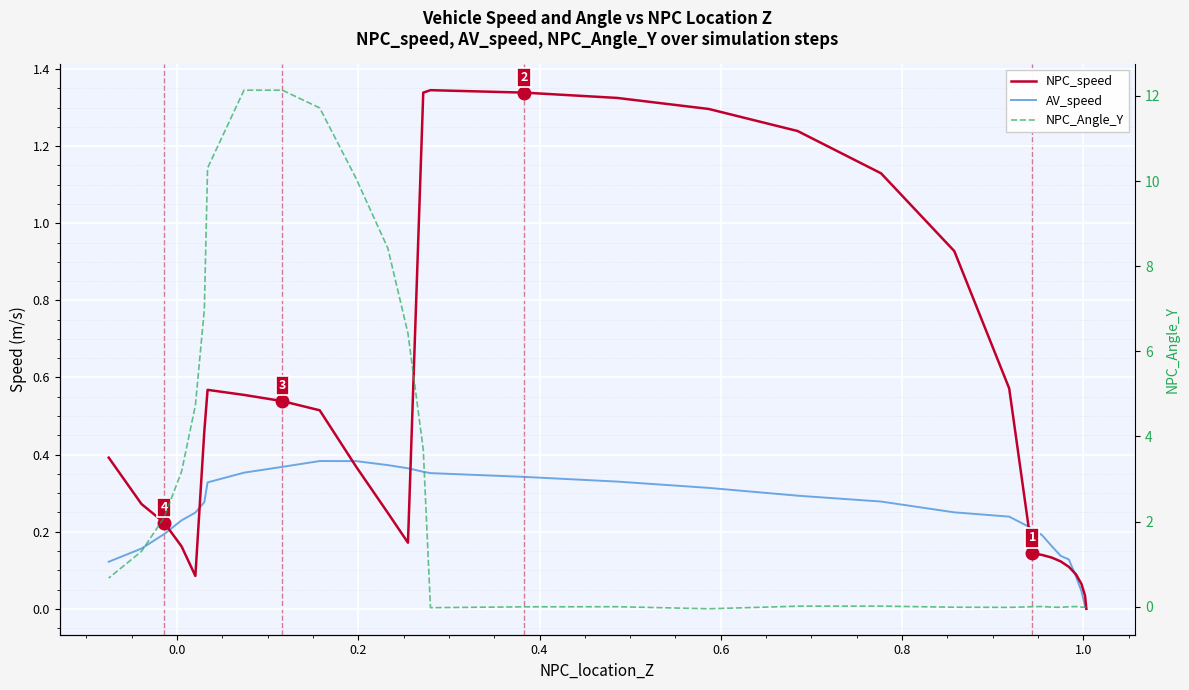

In AV_speed, how many points are higher than both neighbors (excluding endpoints)?

1